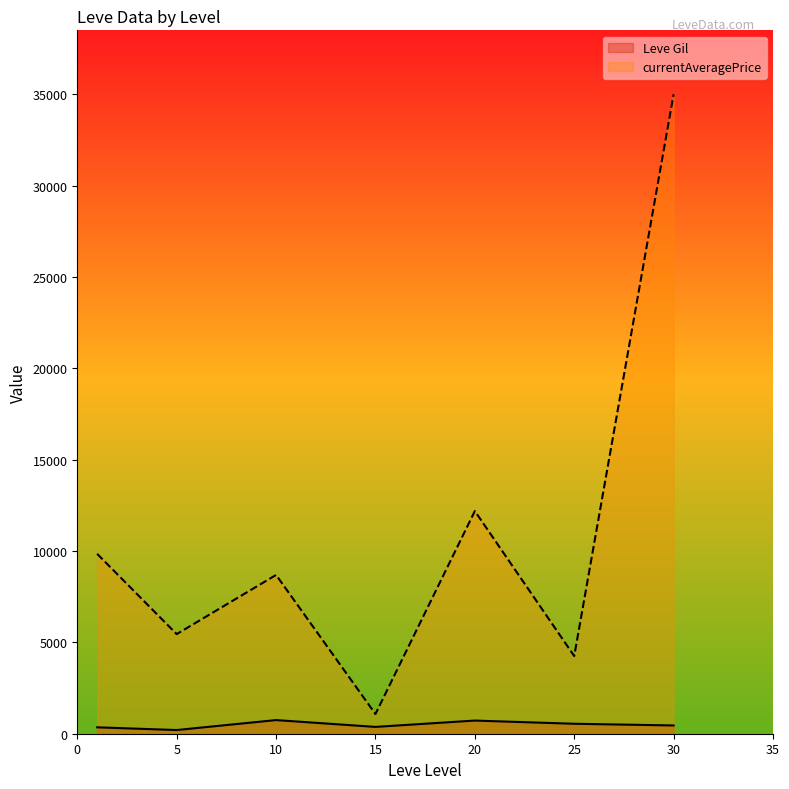

What is the difference between the maximum and minimum values in the currentAveragePrice series?

33922.1